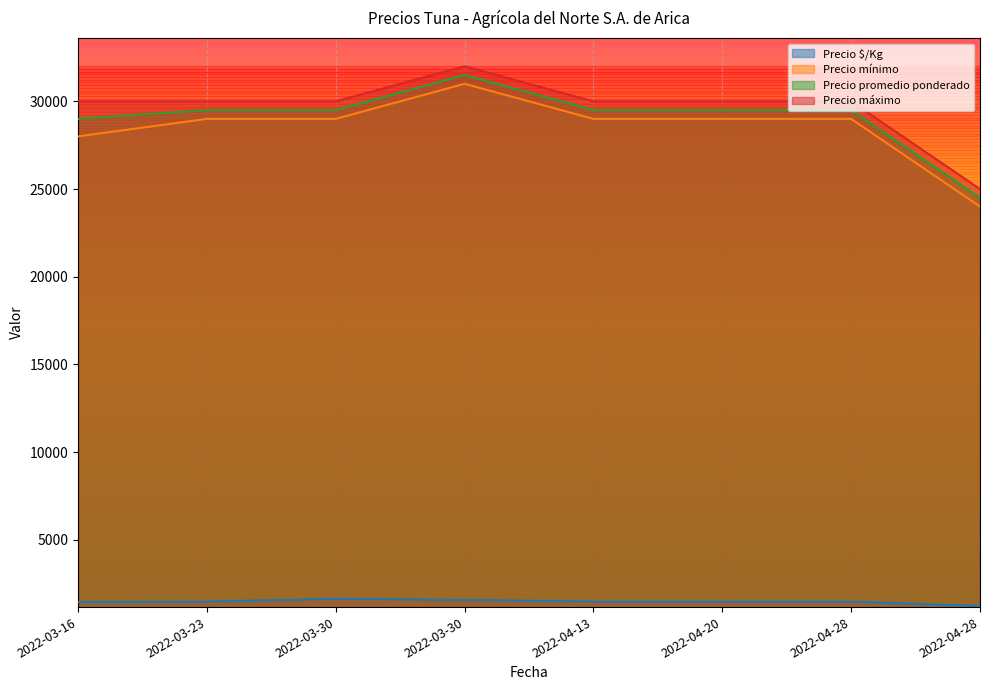

What is the label of the 7th point from the right?

2022-03-23